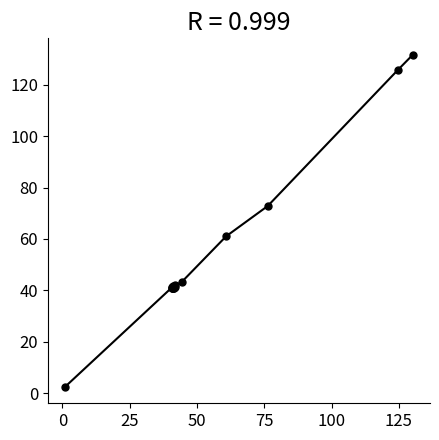

What is the value of the 19th point from the left?

125.9